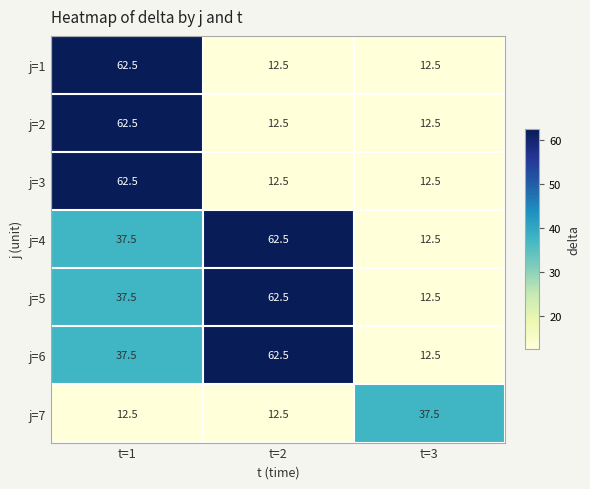

Reading right to left, extract all data points from this chart.

j=1: 12.5	12.5	62.5
j=2: 12.5	12.5	62.5
j=3: 12.5	12.5	62.5
j=4: 12.5	62.5	37.5
j=5: 12.5	62.5	37.5
j=6: 12.5	62.5	37.5
j=7: 37.5	12.5	12.5